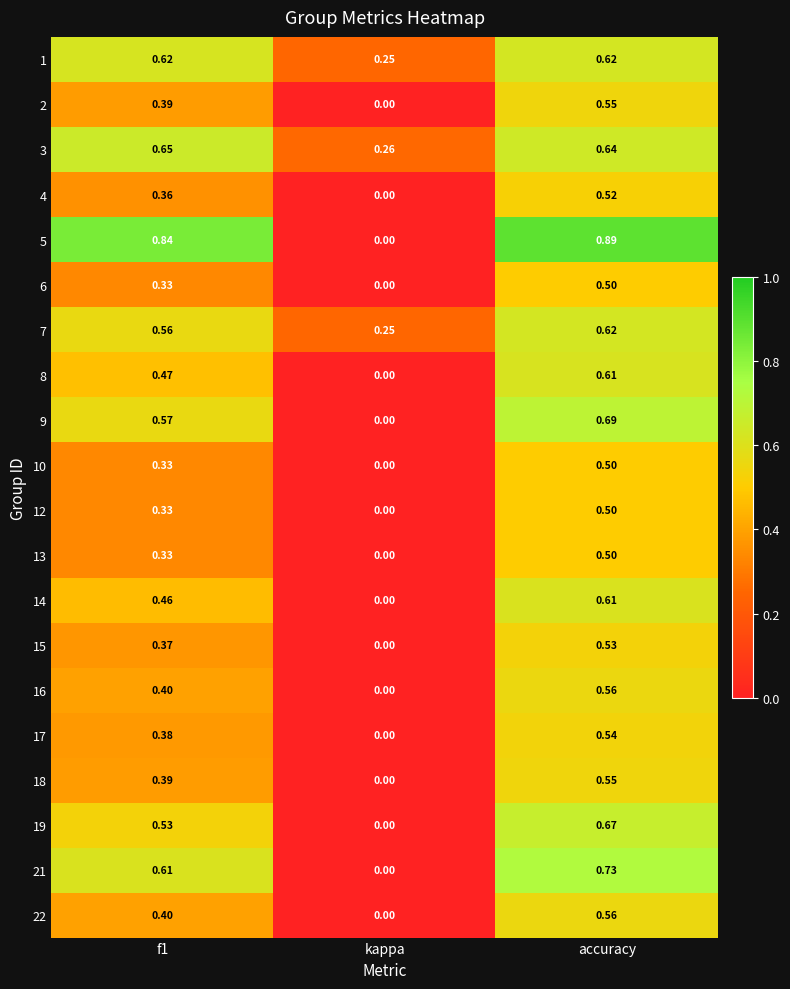

Is the value of 14 at accuracy greater than the value of 9 at accuracy?

No